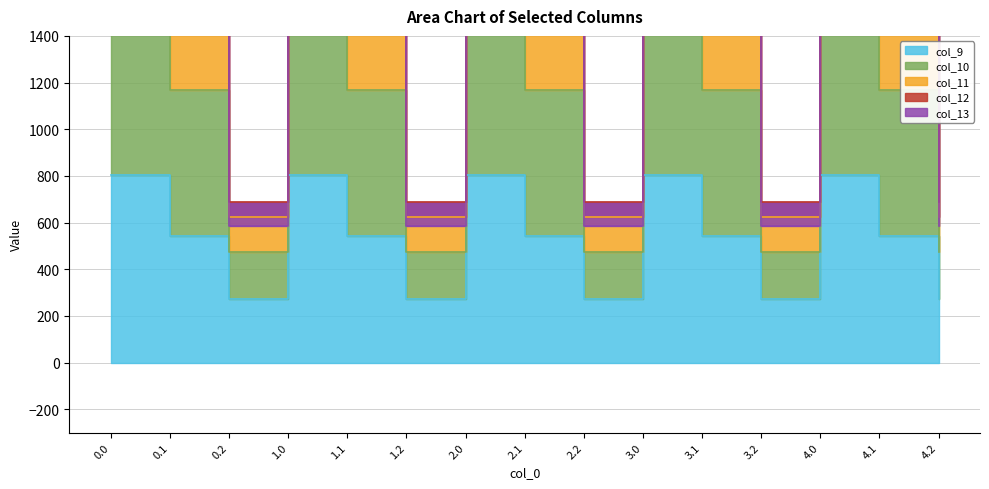

What value does the col_10 series have at 0.0?

2468.1